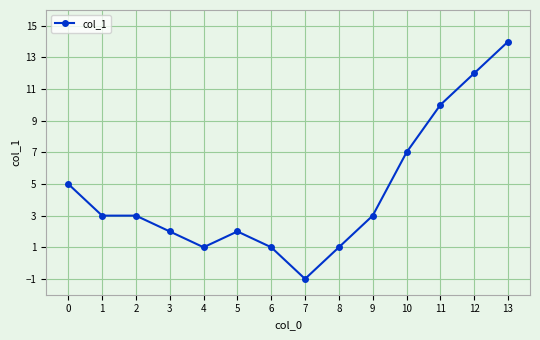

The value at 0 is 5. True or false?

True